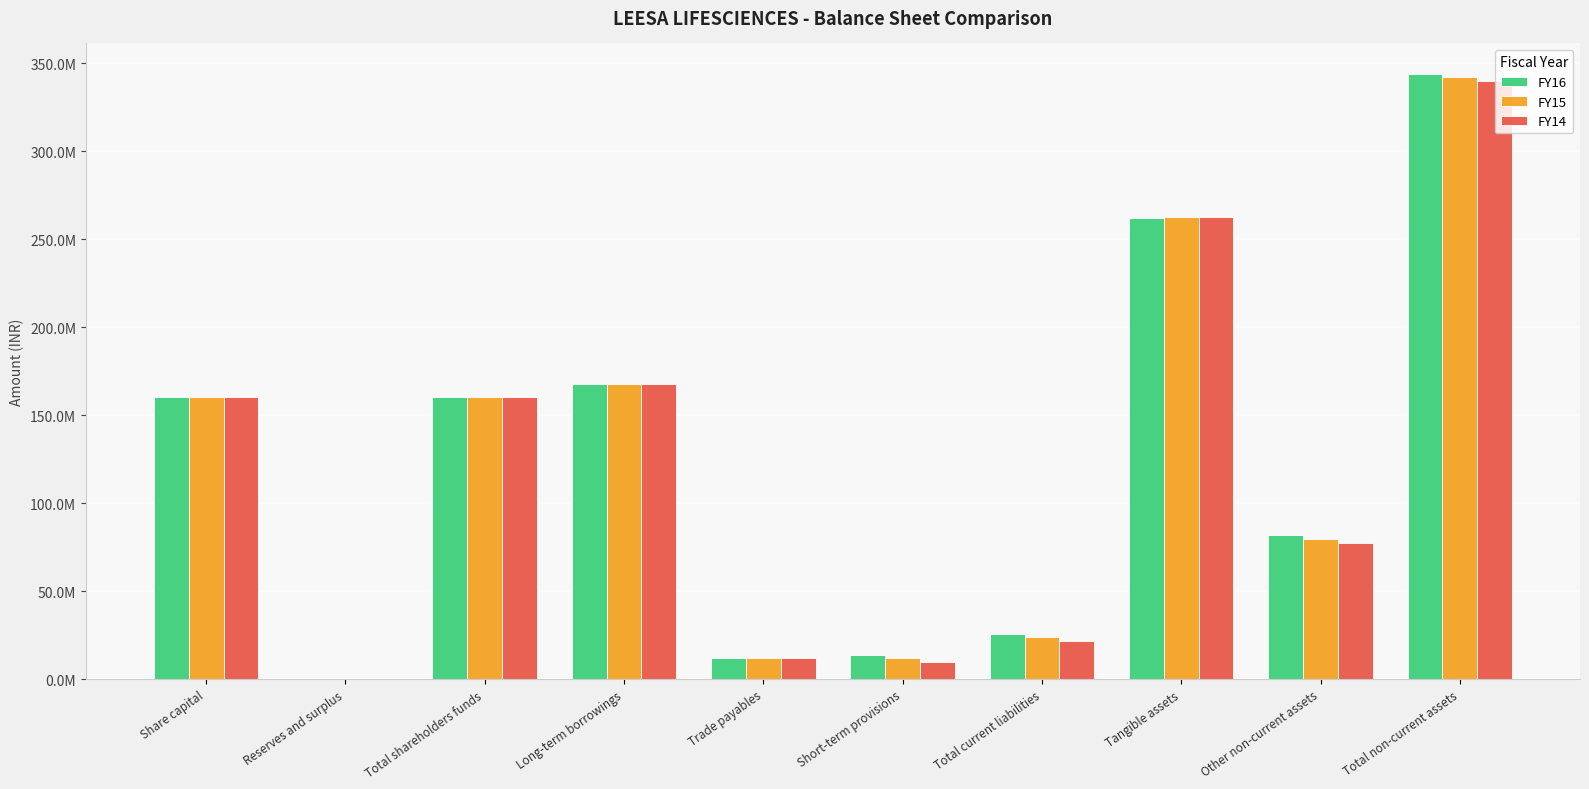

What is the highest value of the FY15 series?

341911576